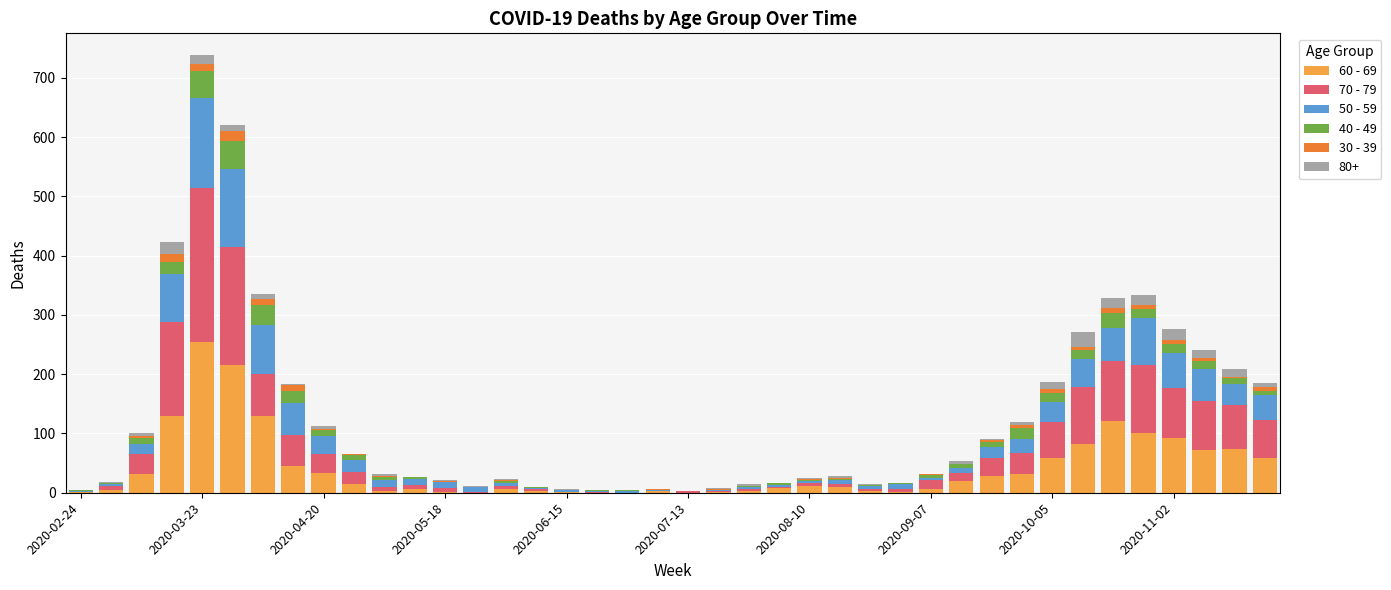

How many series are shown in this chart?

6